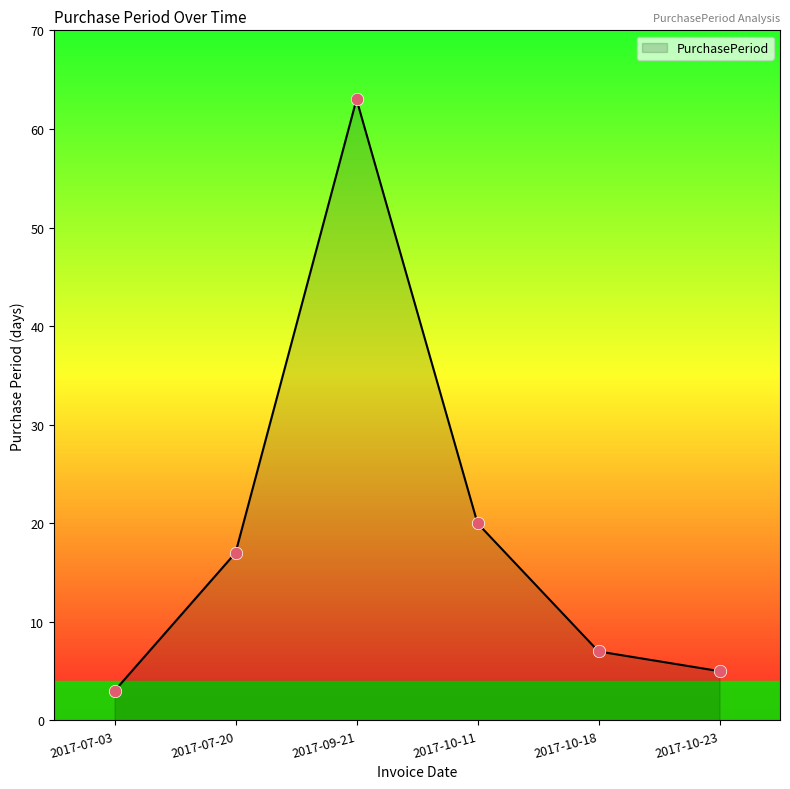

Which has a higher value, 2017-10-18 or 2017-10-23?

2017-10-18